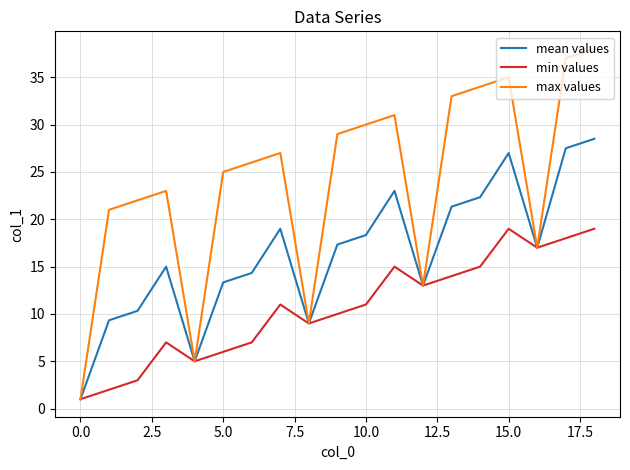

What is the maximum value shown in the chart?

38.0